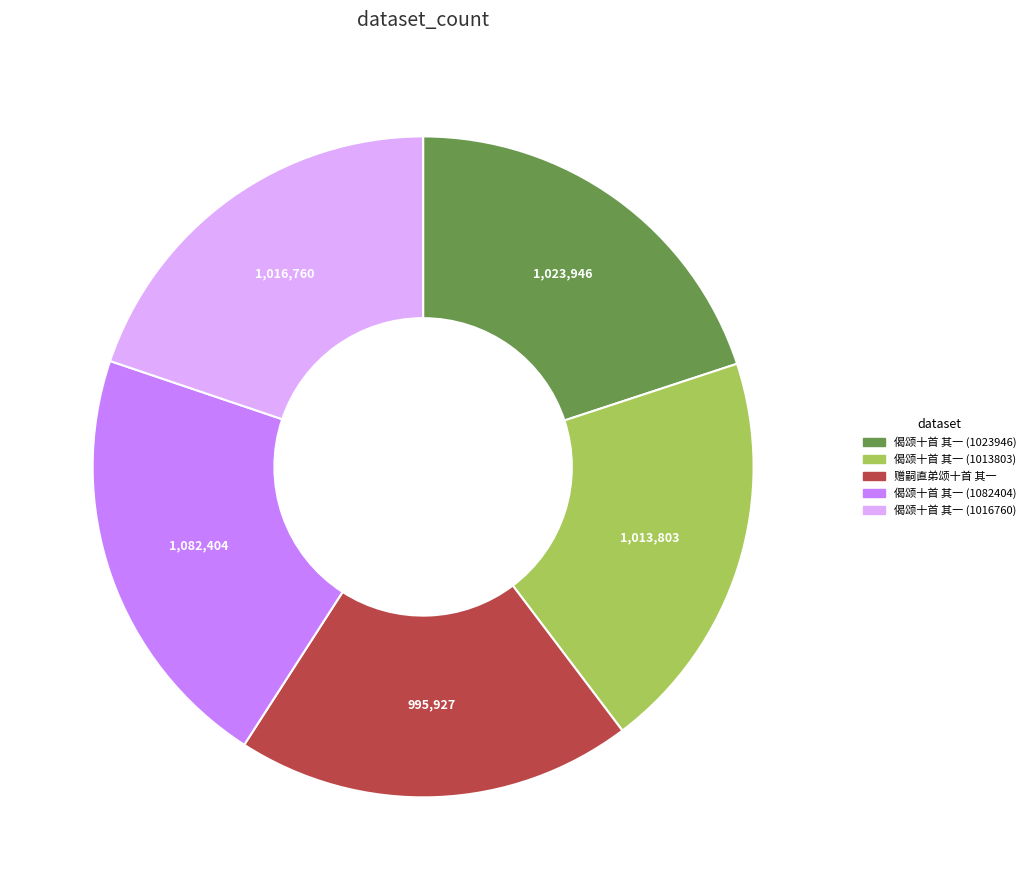

Approximately how many times larger is the value at 偈颂十首 其一 (1023946) compared to 偈颂十首 其一 (1013803)?

1.0